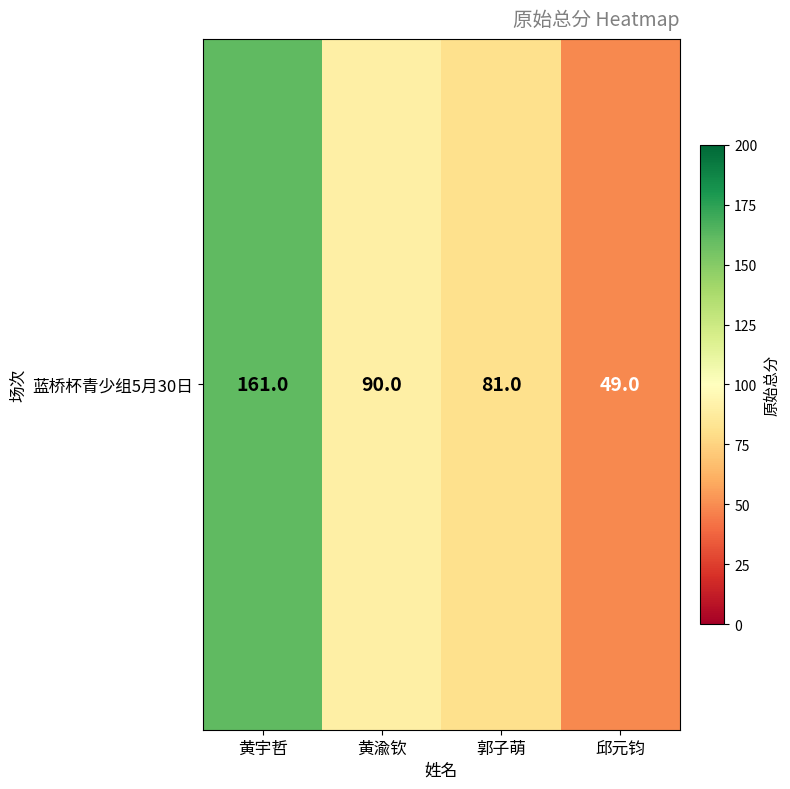

True or false: the data shows 133 at 郭子萌.

False